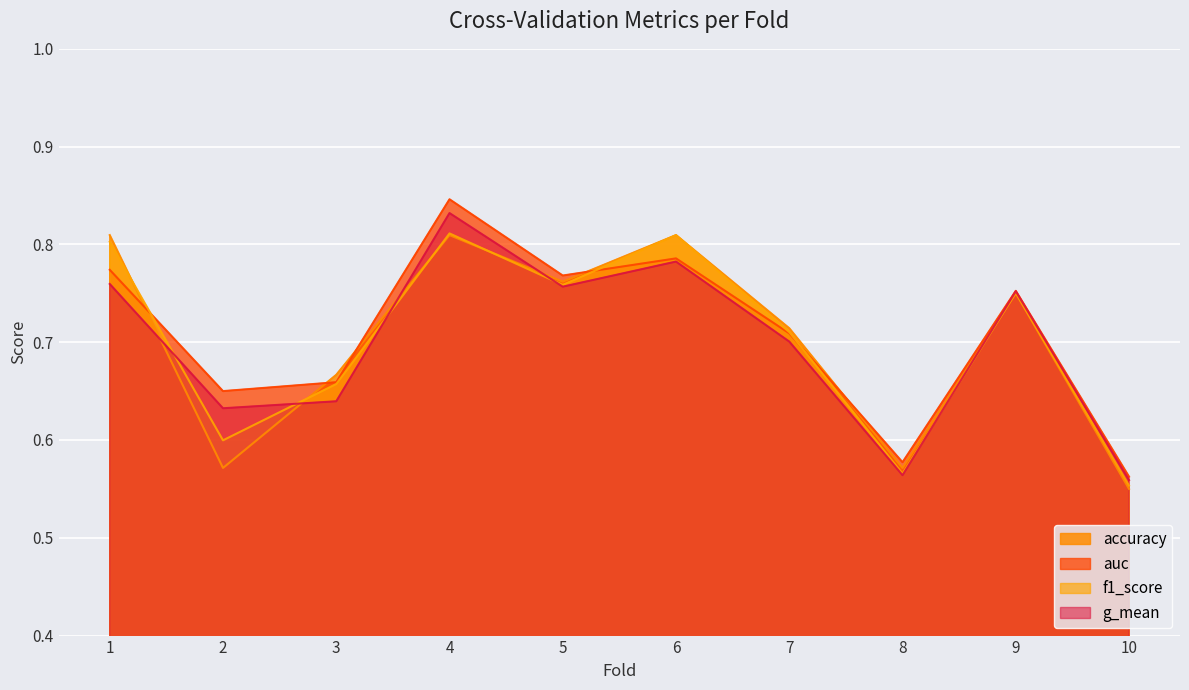

Where is accuracy nearest to the value 0?

10